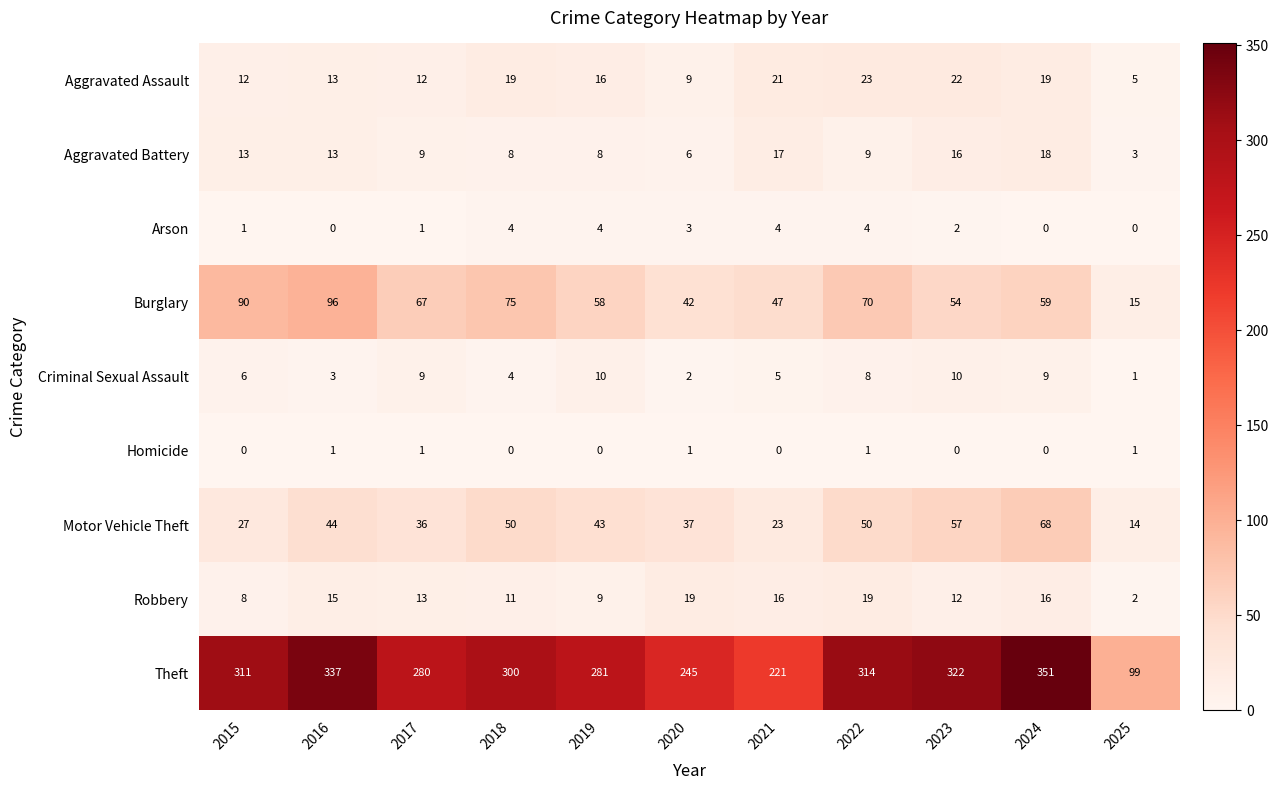

The Criminal Sexual Assault series shows 17 at 2023. True or false?

False